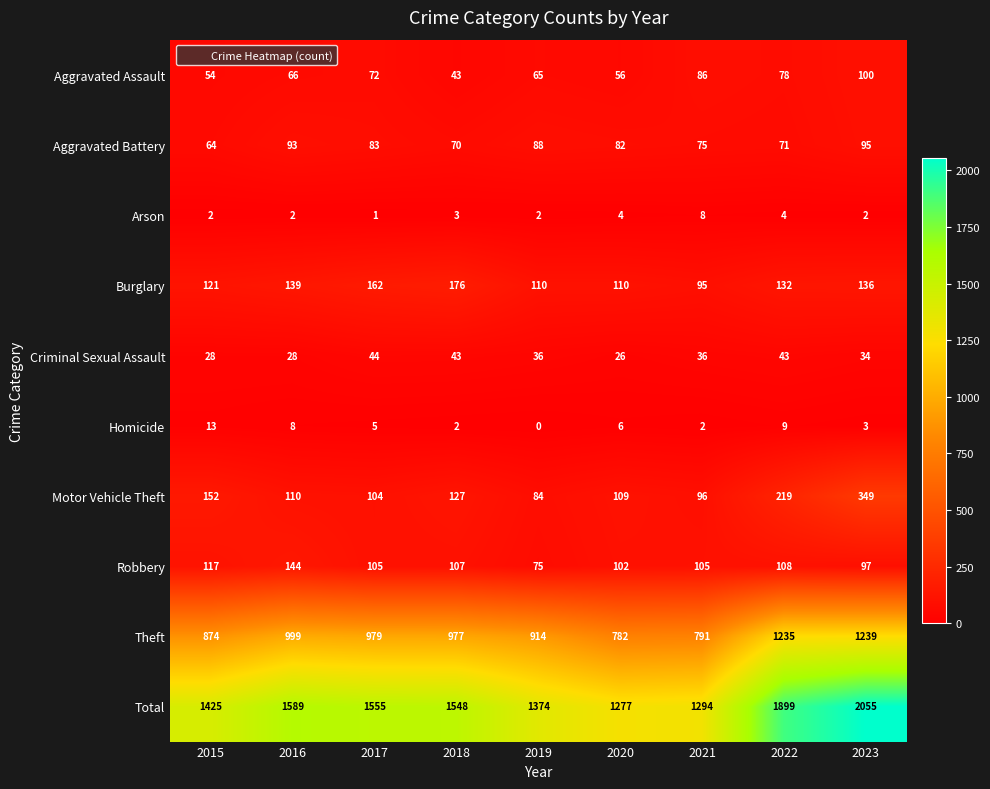

Where is Robbery nearest to the value 109?

2022